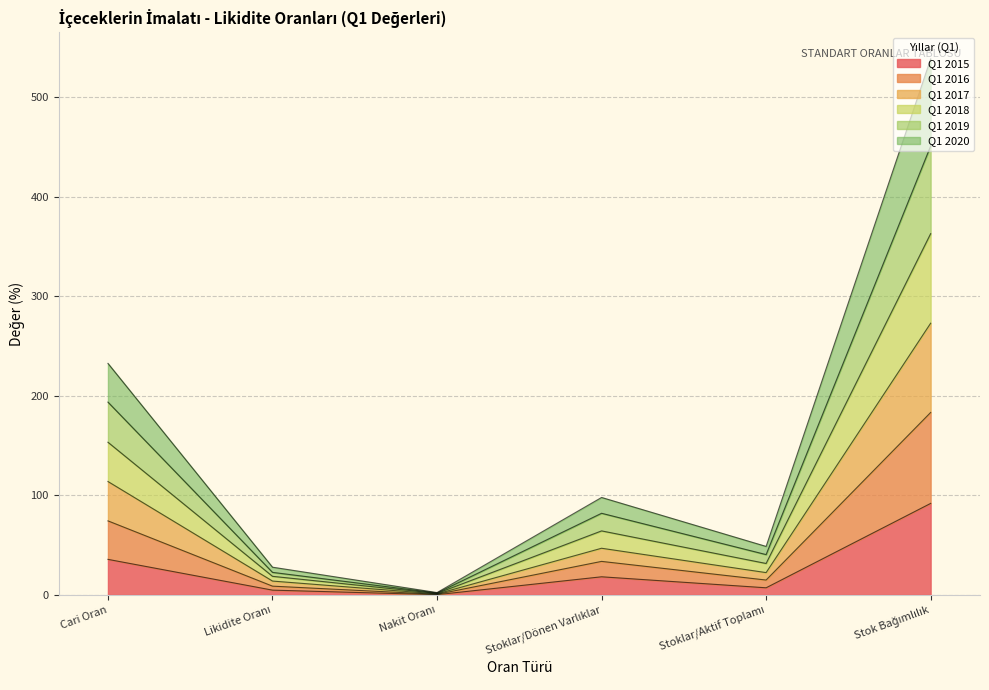

Between Likidite Oranı and Stoklar/Aktif Toplamı, which is larger?

Stoklar/Aktif Toplamı